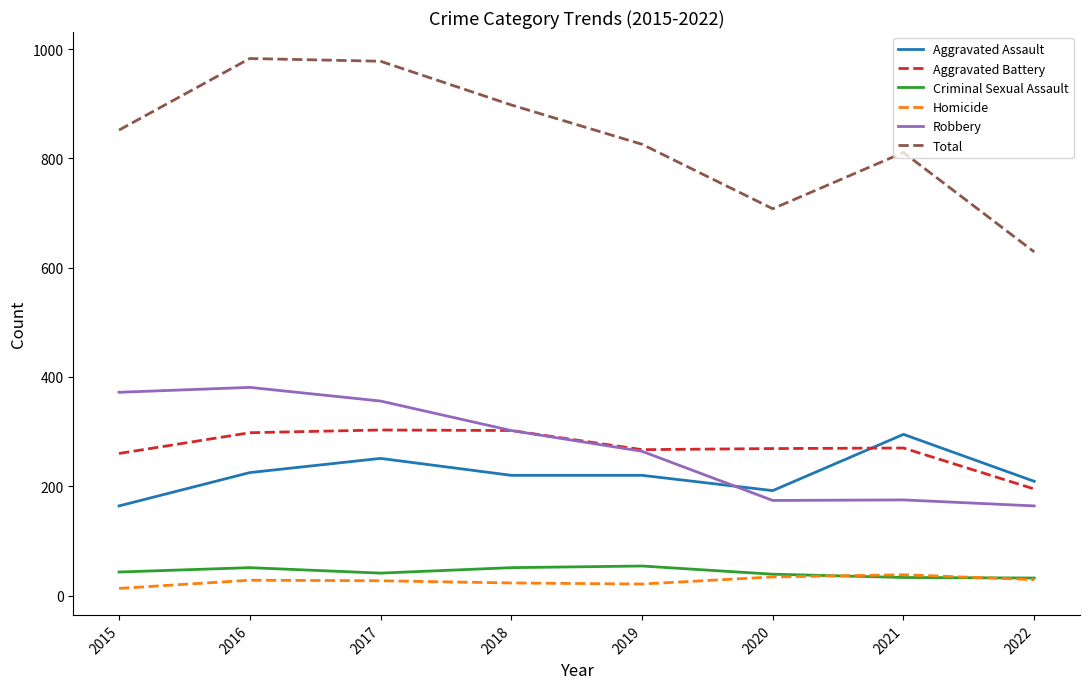

At which label does Aggravated Assault reach its peak?

2021